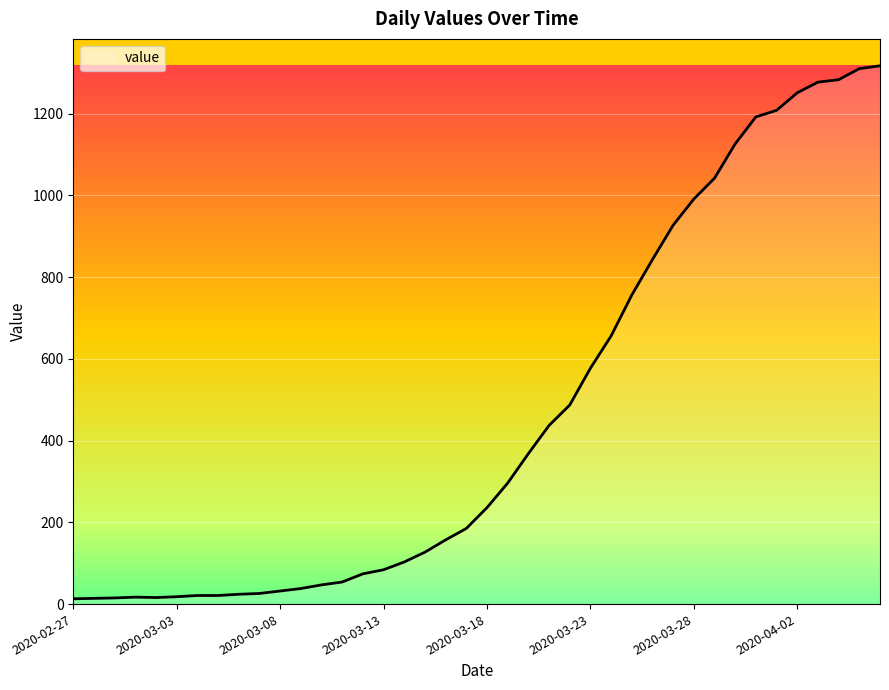

What is the maximum value shown in the chart?

1317